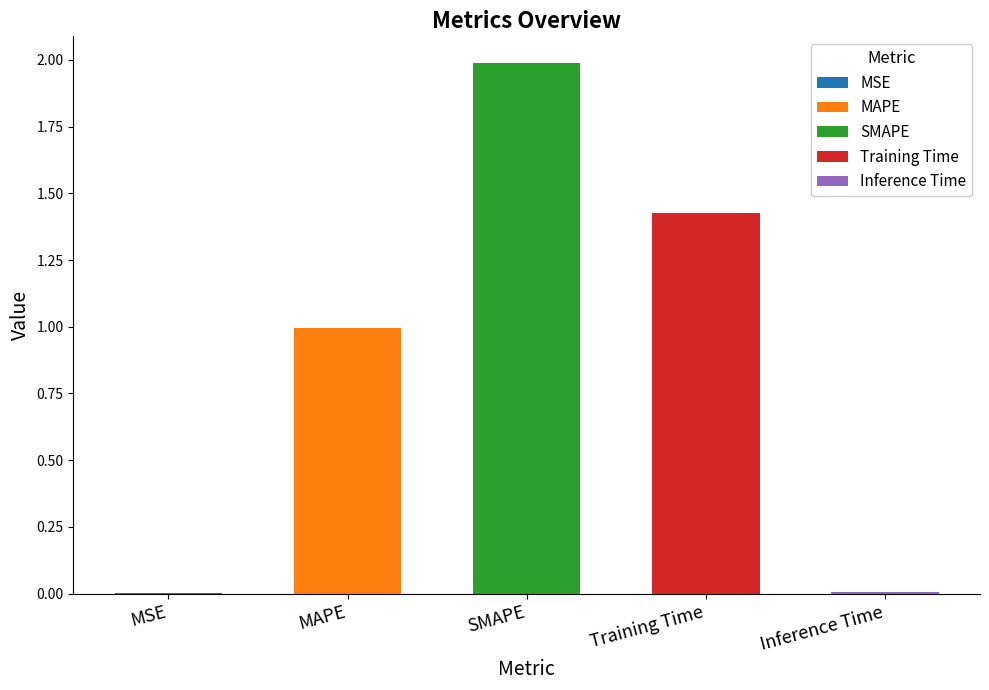

What is the average value?

0.9